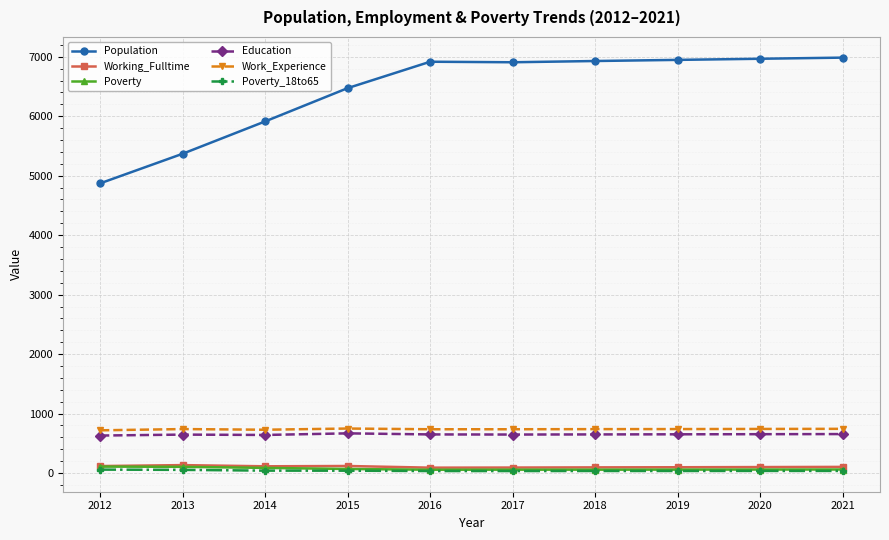

How many lines are shown in the chart?

6